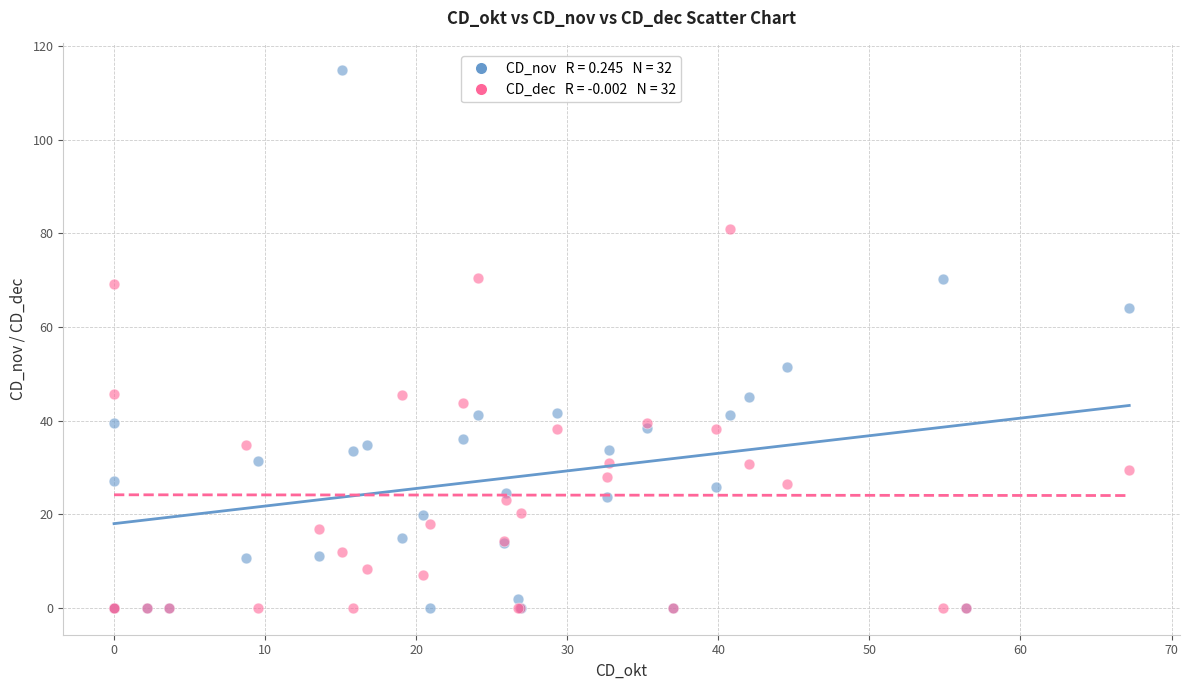

Across all series, what Y value is closest to 57?

51.4